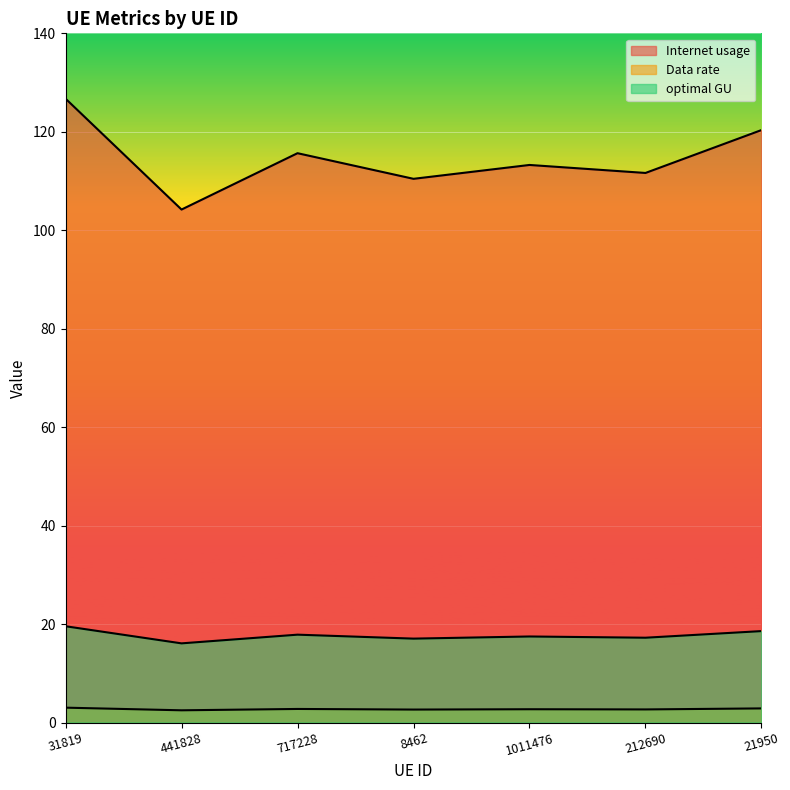

How many lines are shown in the chart?

3